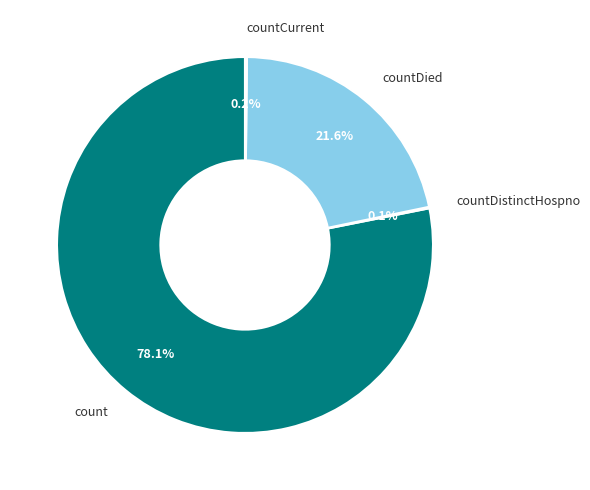

Is there a majority slice in this chart?

Yes